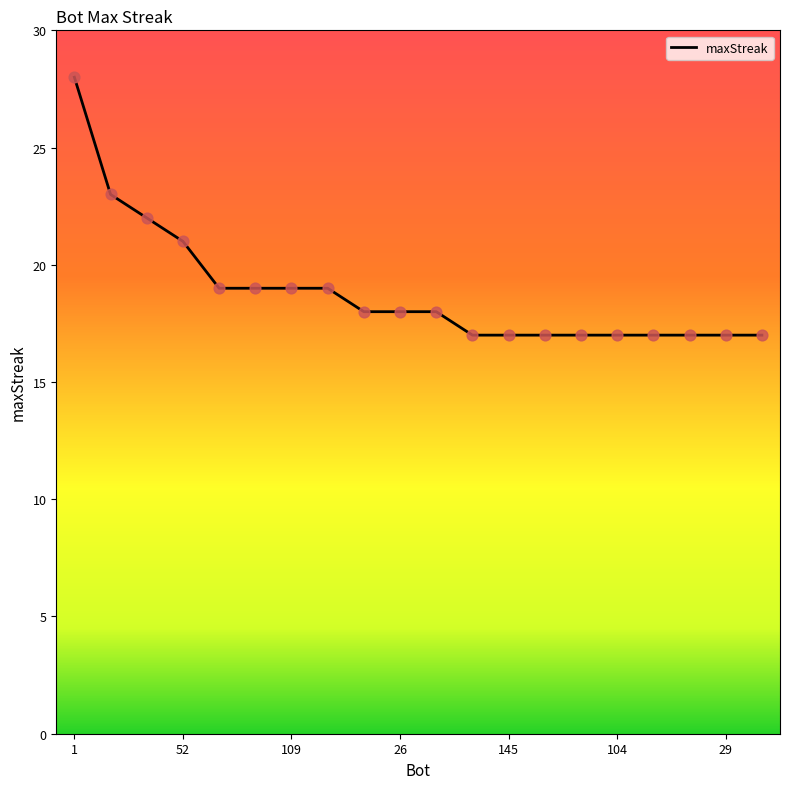

Between 57 and 15, which is larger?

15